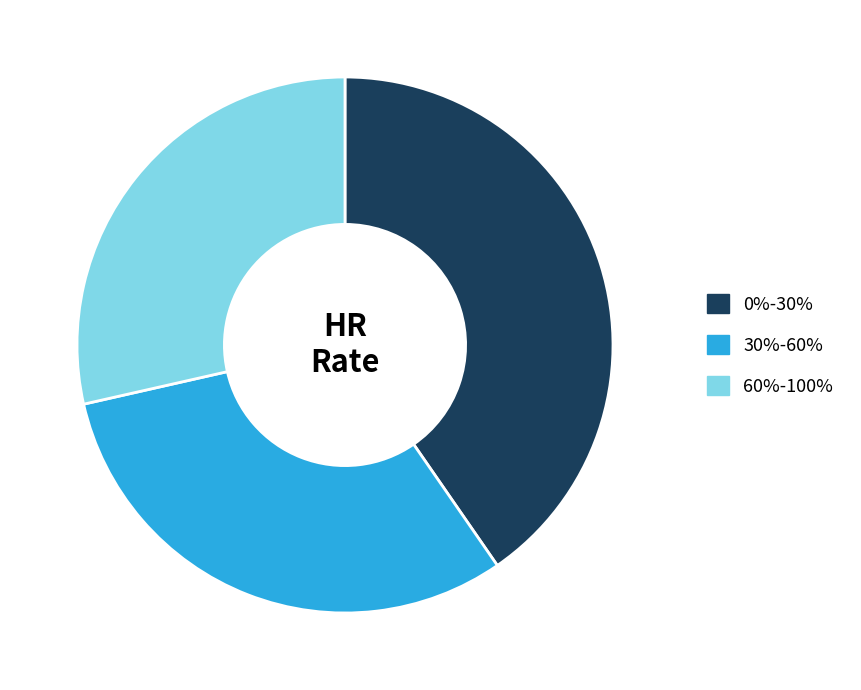

What is the largest slice in the pie chart?

0%-30%